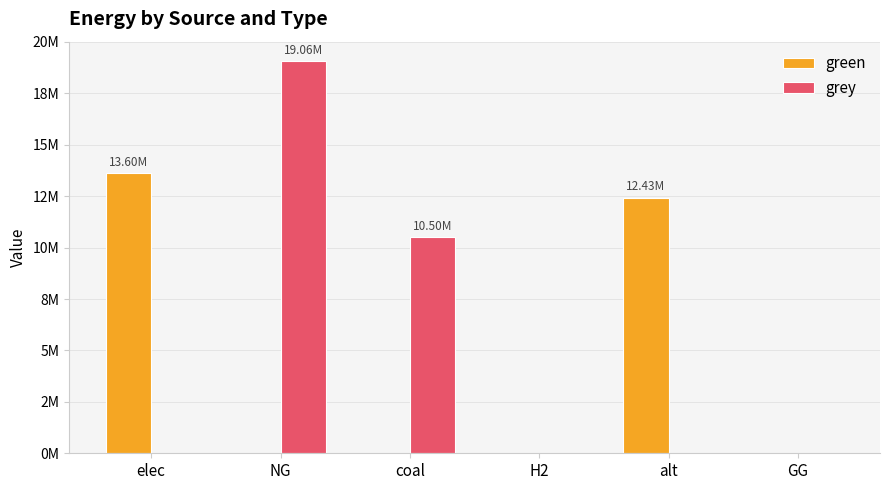

What are all the series names shown in the legend?

green, grey